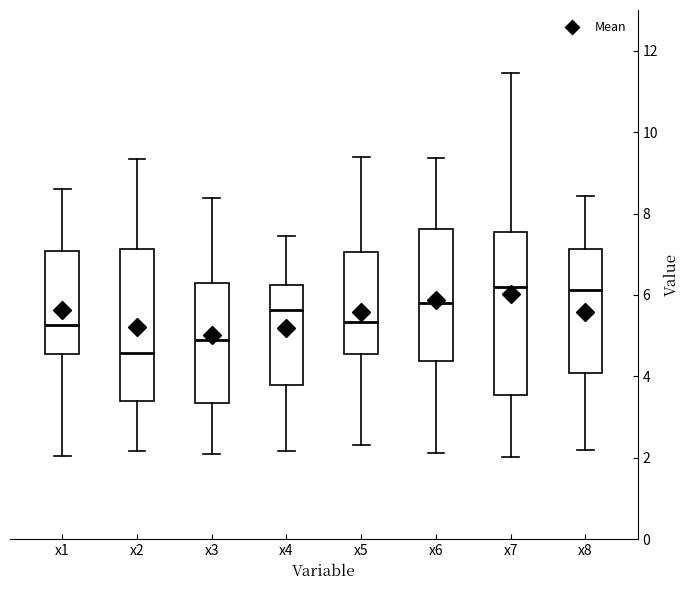

Which box's median line is the lowest?

x2